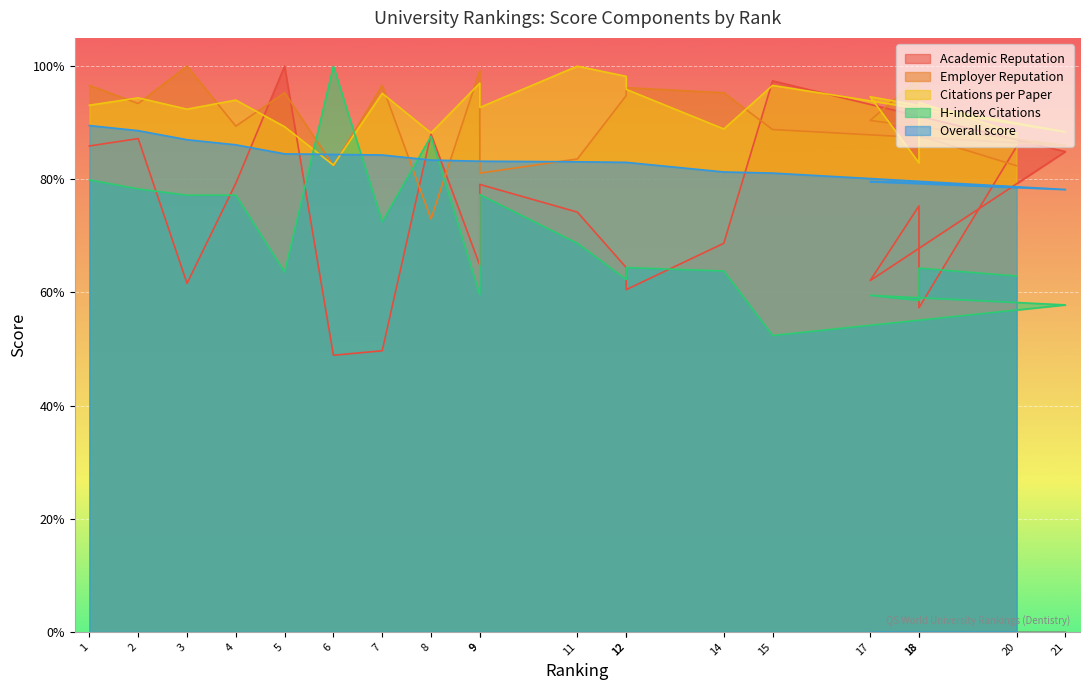

What are all the series names shown in the legend?

Academic Reputation, Employer Reputation, Citations per Paper, H-index Citations, Overall score